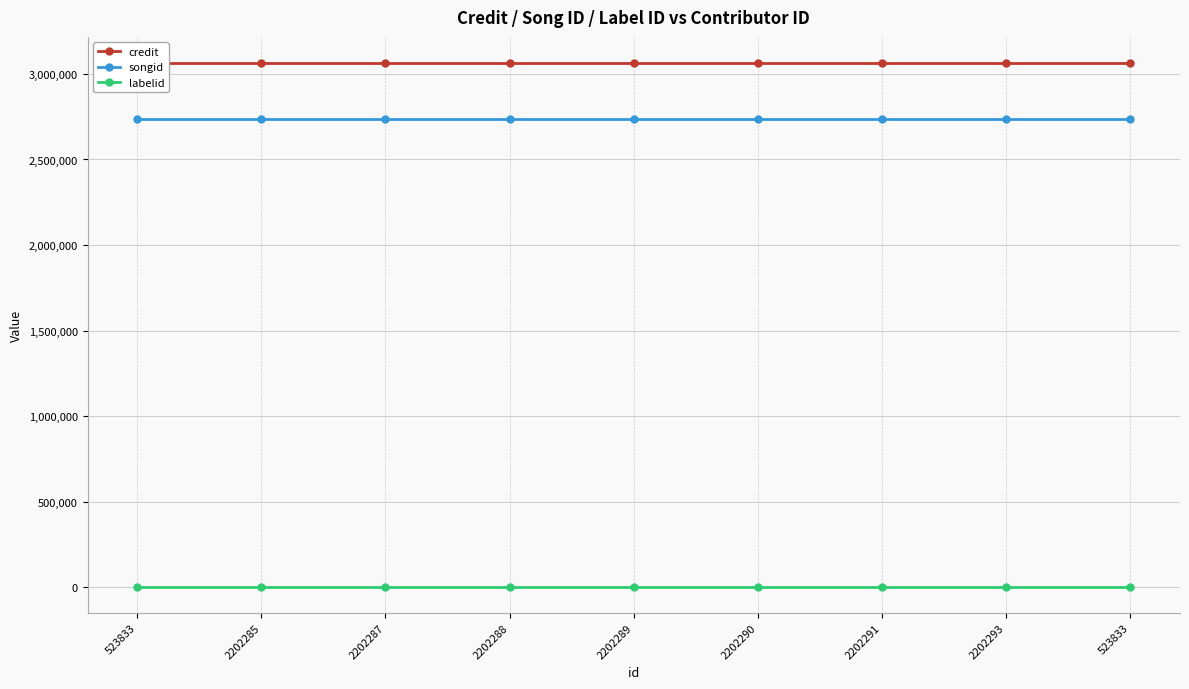

True or false: labelid and songid cross at least once.

False